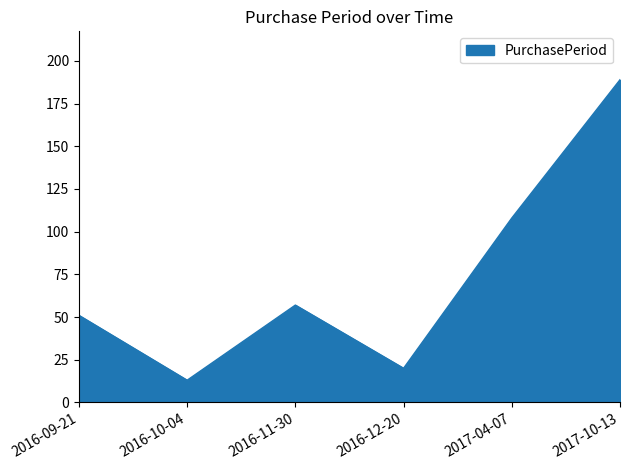

Where is the first local minimum?

2016-10-04